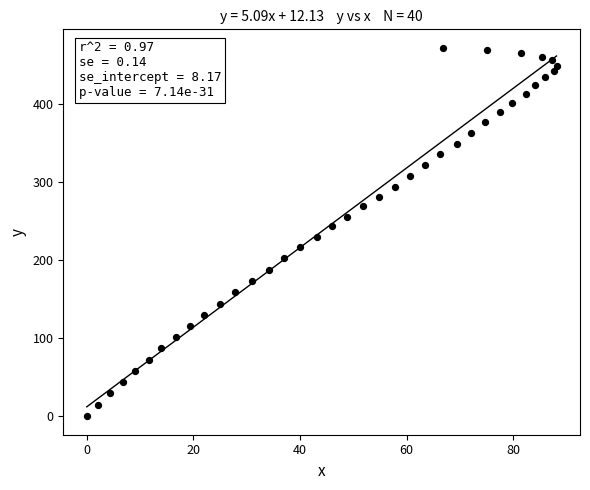

What is the range of X values (max minus min)?

88.1